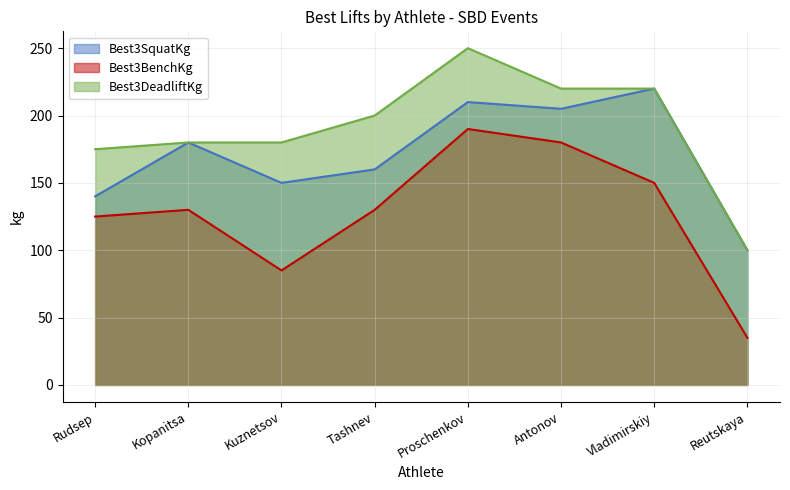

What is the approximate value of Best3DeadliftKg at Proschenkov, to the nearest 5?

250